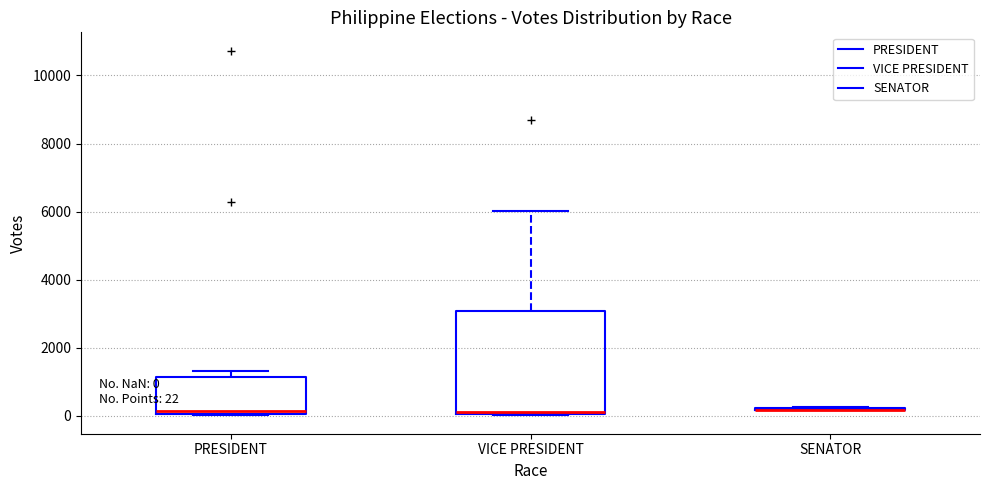

Comparing the boxes themselves (not the whiskers), which one is the tallest?

VICE PRESIDENT